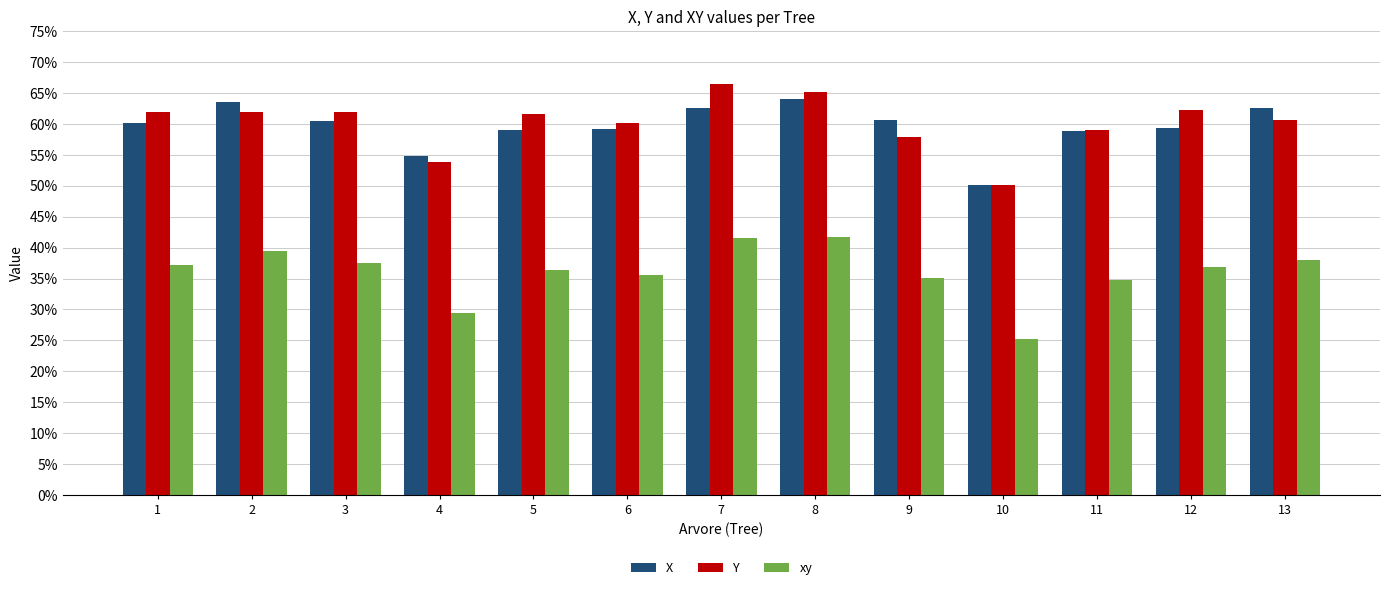

Which series has the widest spread of values?

xy